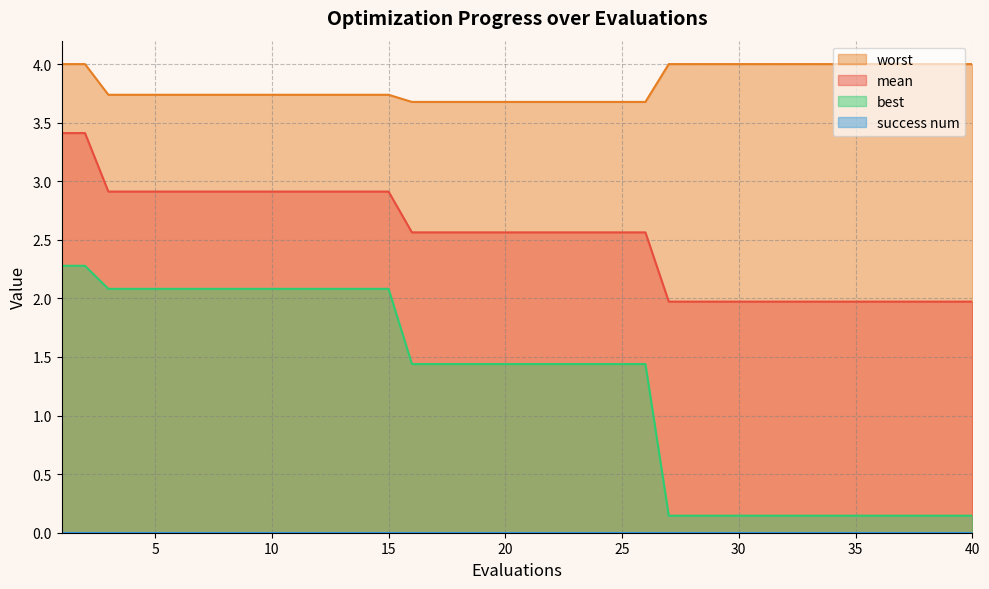

The value of worst at 21 is 1.9. True or false?

False